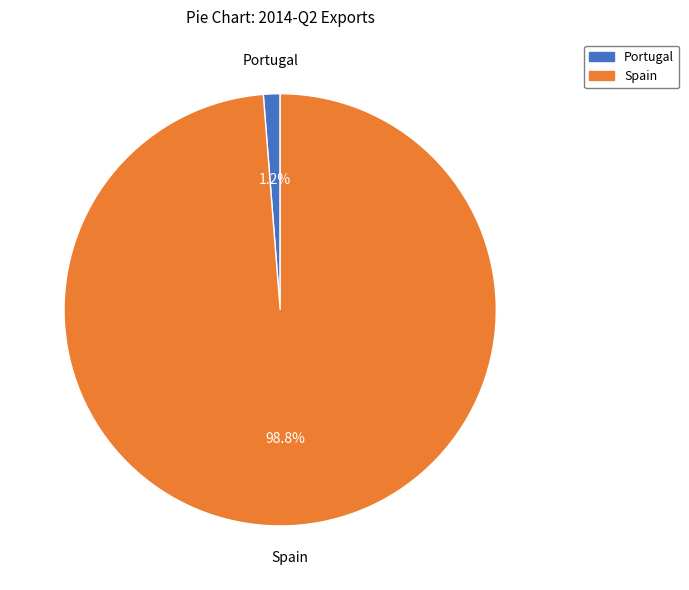

What is the largest slice in the pie chart?

Spain